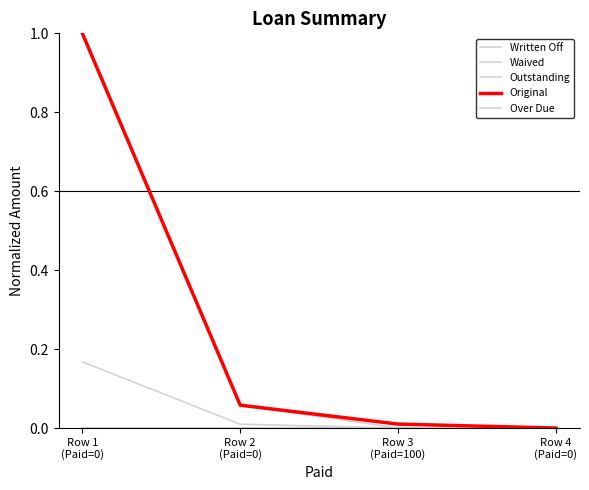

List the series in order of their peak value, highest first.

Outstanding, Original, Over Due, Written Off, Waived